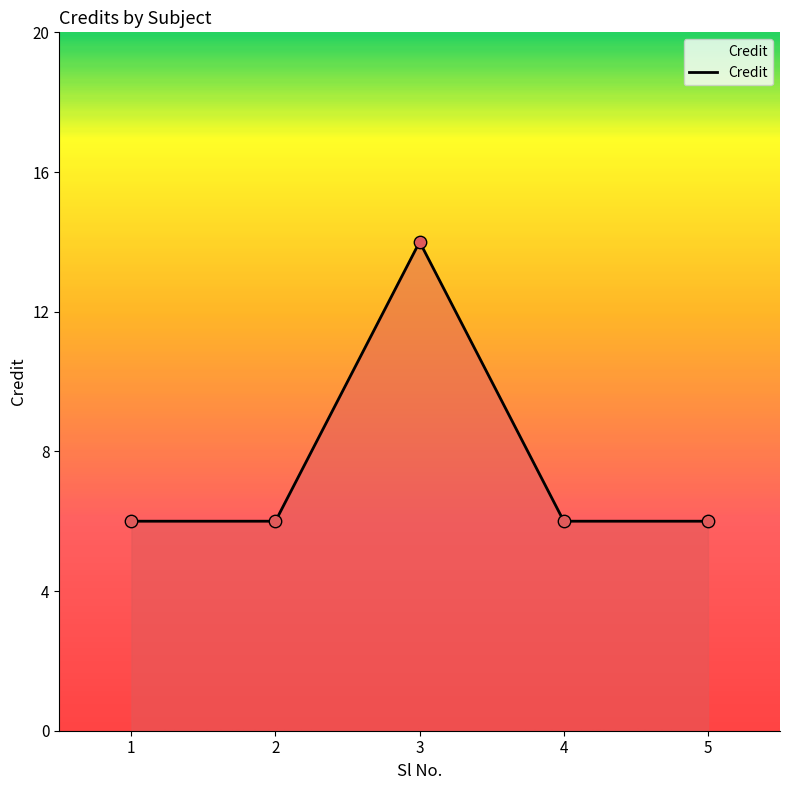

Between 3 and 5, which is larger?

3